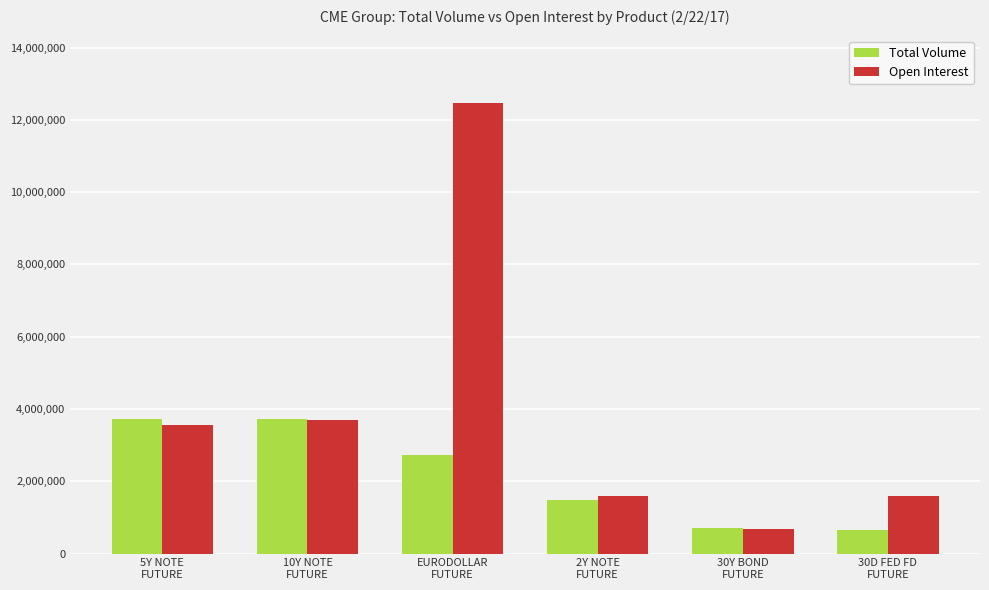

What are all the series names shown in the legend?

Total Volume, Open Interest